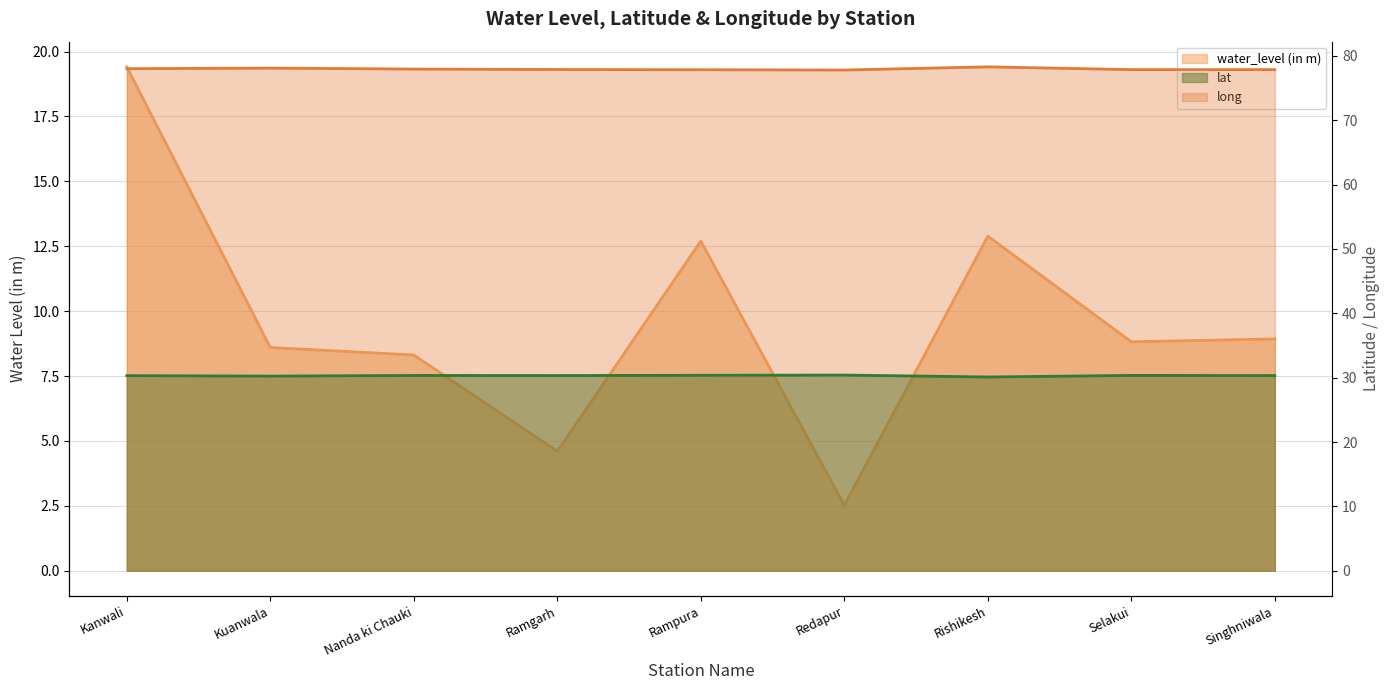

What is the difference between the second highest and minimum values in the water_level (in m) series?

10.4